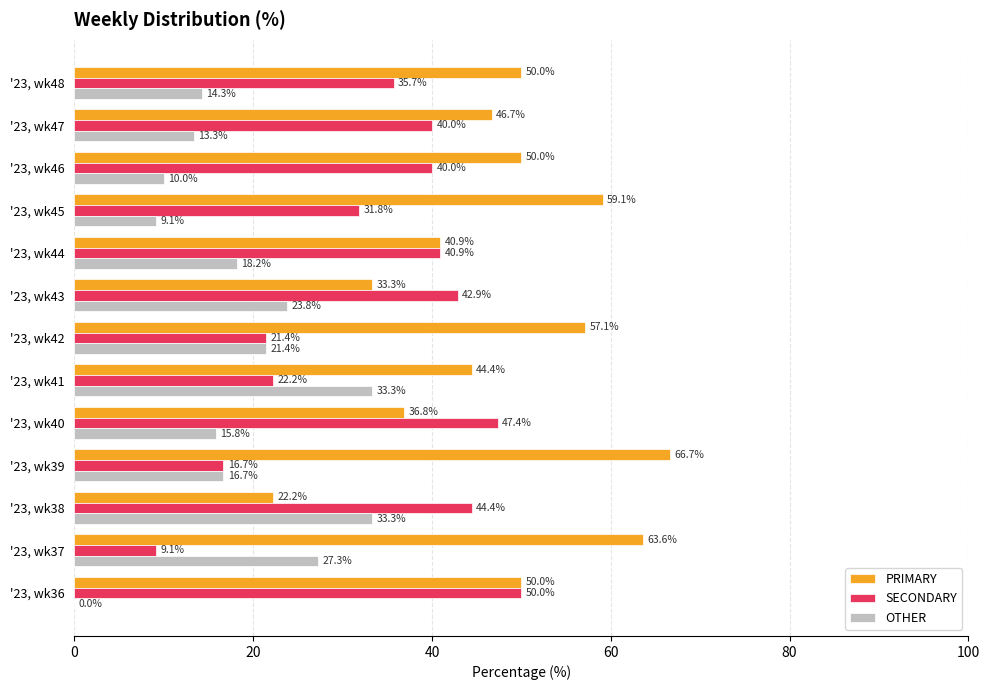

How many positive values does the OTHER series have?

12